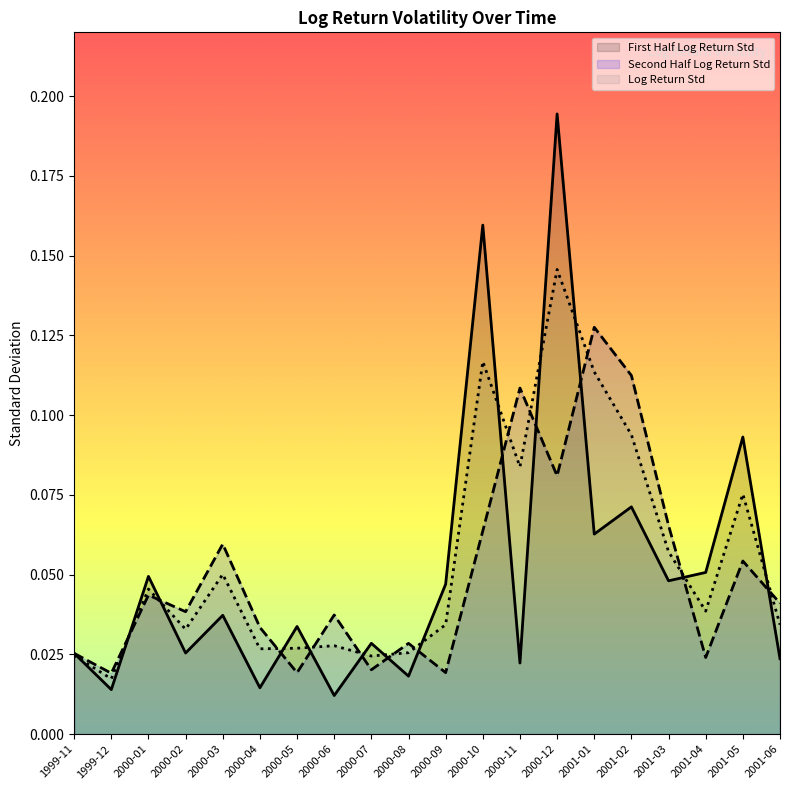

What is the greatest value displayed?

0.2